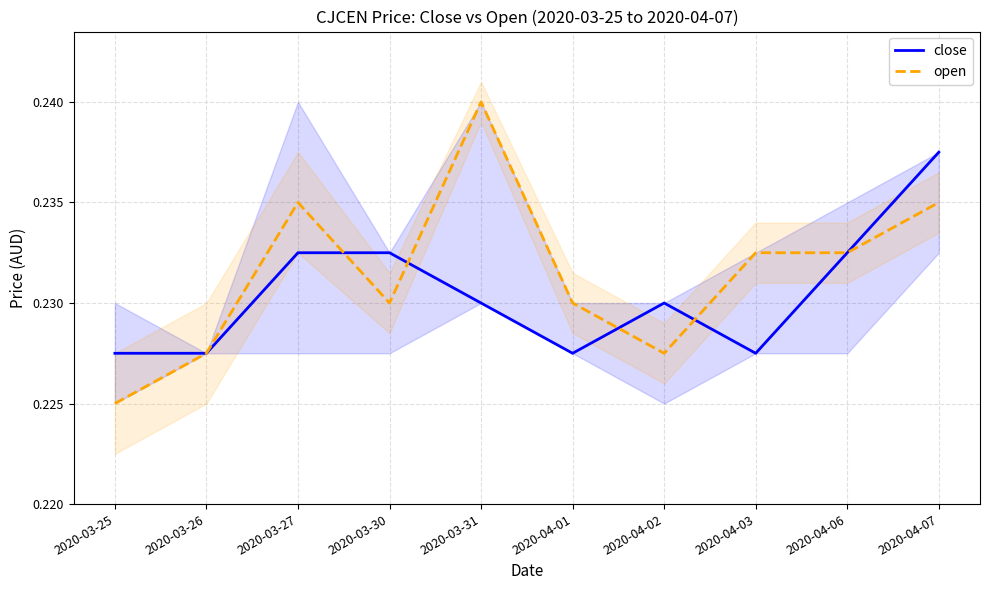

Count the open values in the range 0 to 1.

10